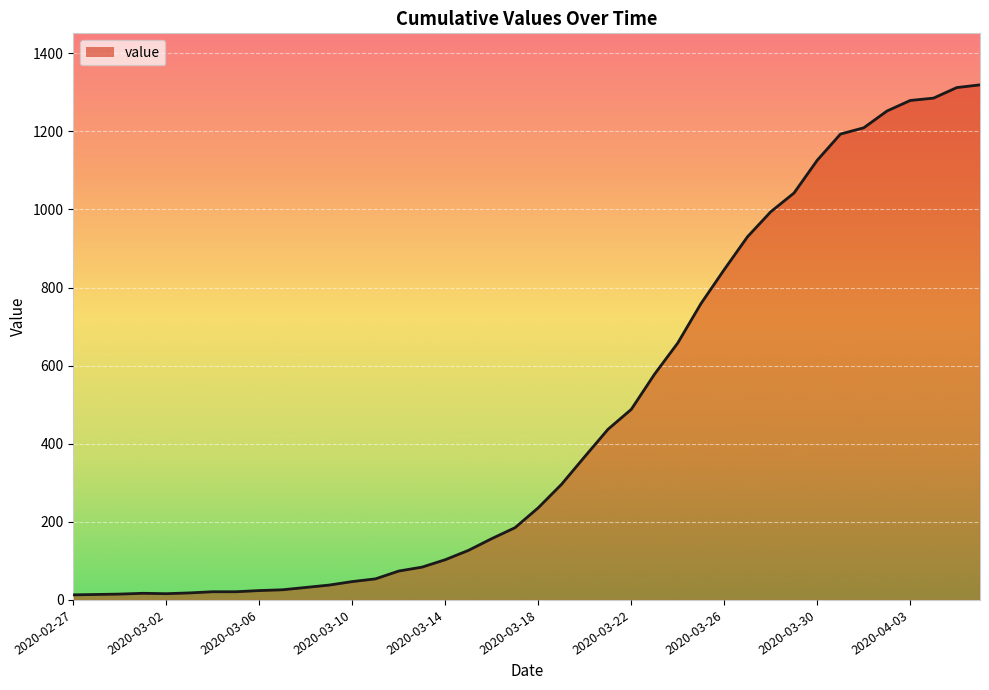

What is the minimum value shown in the chart?

13